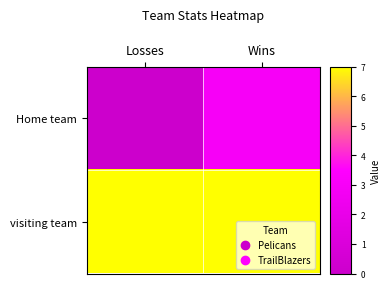

Reading left to right, extract all data points from this chart.

Home team: Losses=0	Wins=3
visiting team: Losses=7	Wins=7